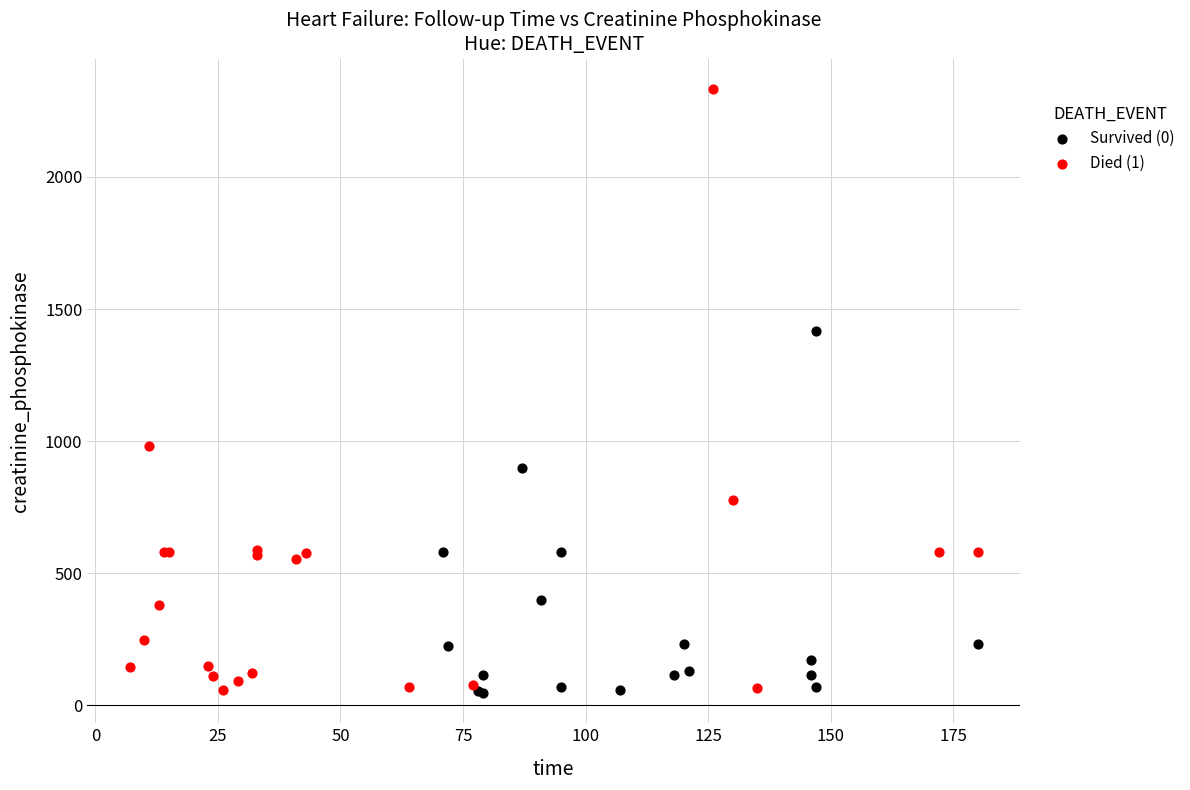

What are all the series names shown in the legend?

Survived (0), Died (1)